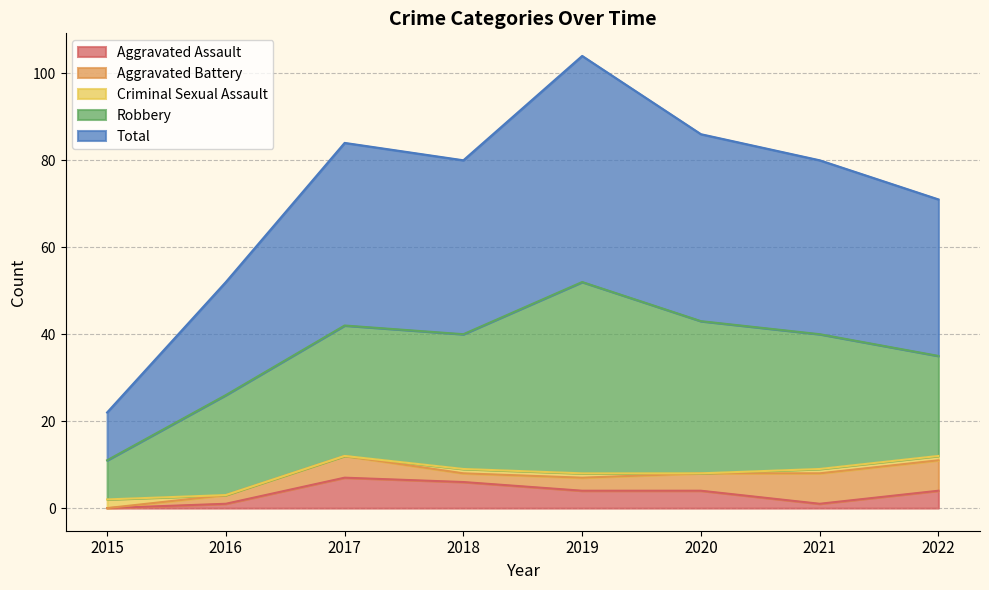

What are all the series names shown in the legend?

Aggravated Assault, Aggravated Battery, Criminal Sexual Assault, Robbery, Total